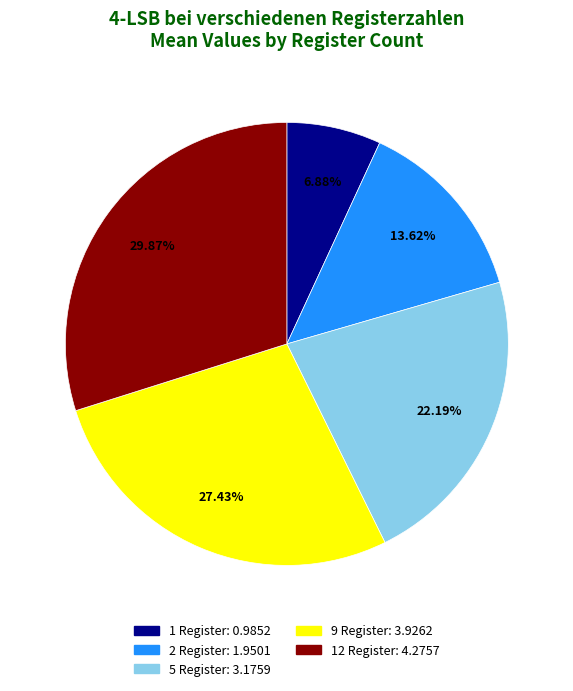

True or false: 5 Register accounts for 22% of the total.

True